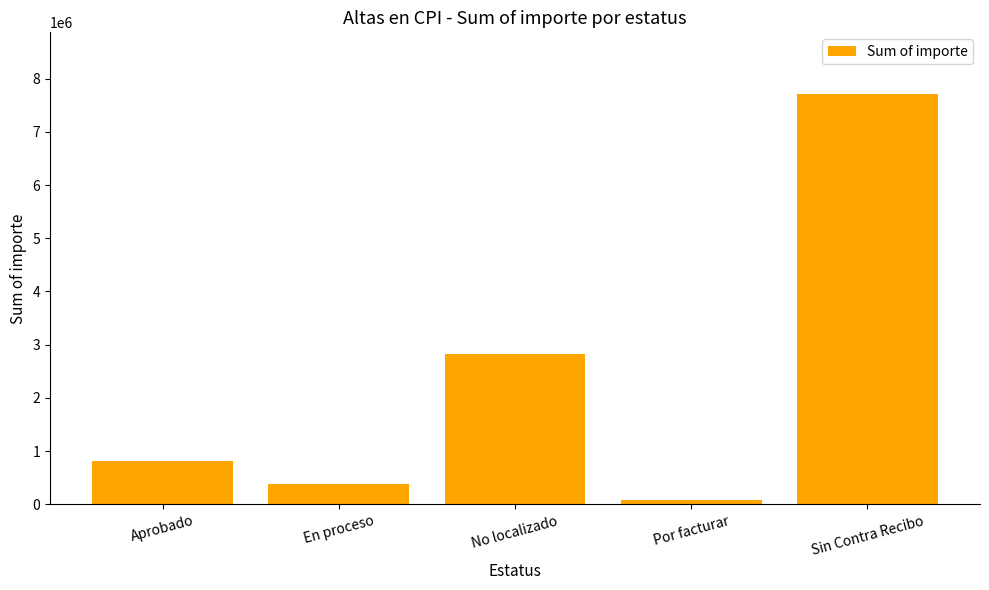

What is the sum of all values?

11833310